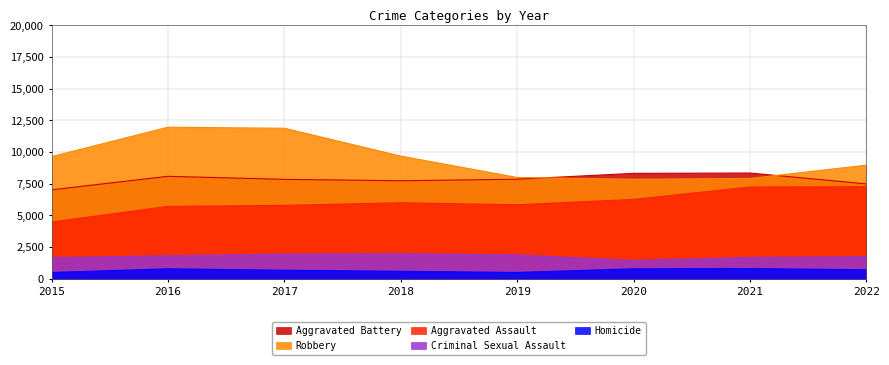

True or false: Aggravated Assault and Criminal Sexual Assault intersect in this chart.

False